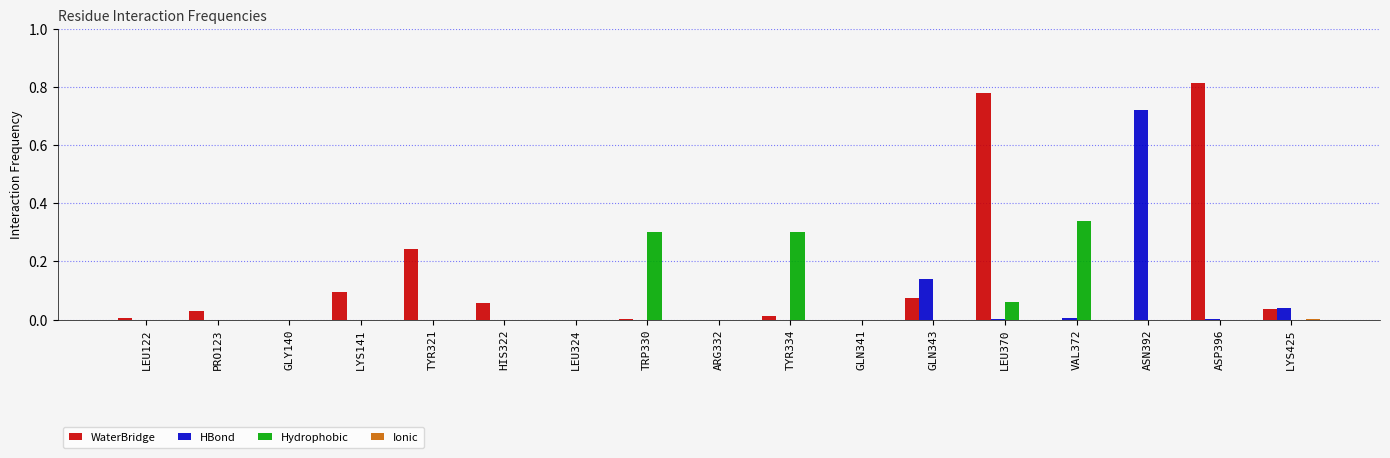

What is the sum of all WaterBridge values?

2.1